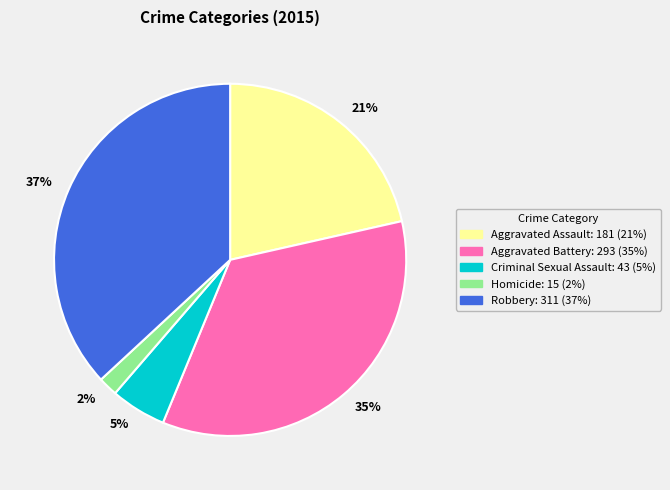

To the nearest percent, what is the difference between the largest and smallest slice percentages?

35%